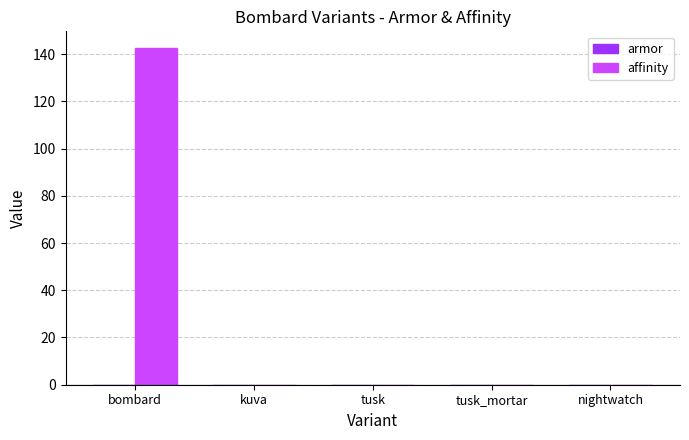

What is the maximum value shown in the chart?

142.5